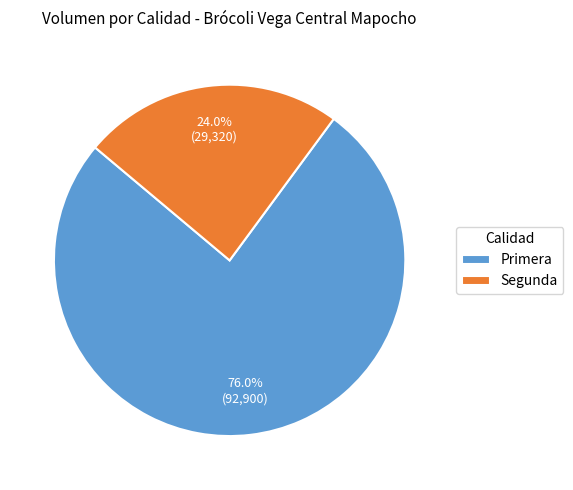

Does any single category account for the majority?

Yes